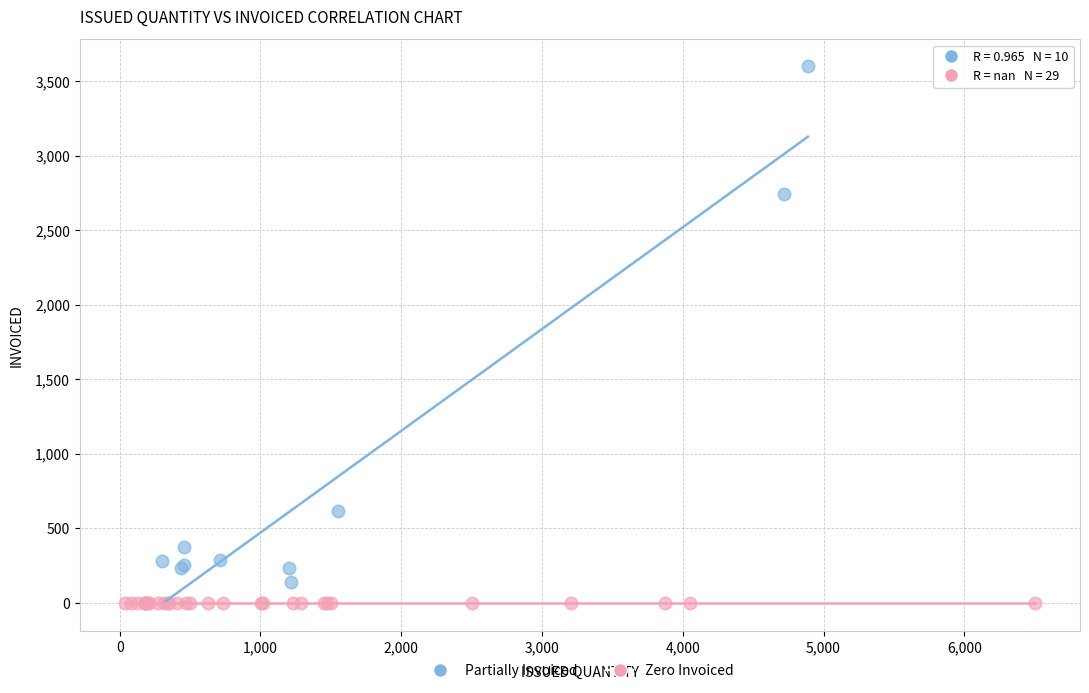

What are all the series names shown in the legend?

Partially Invoiced, Zero Invoiced